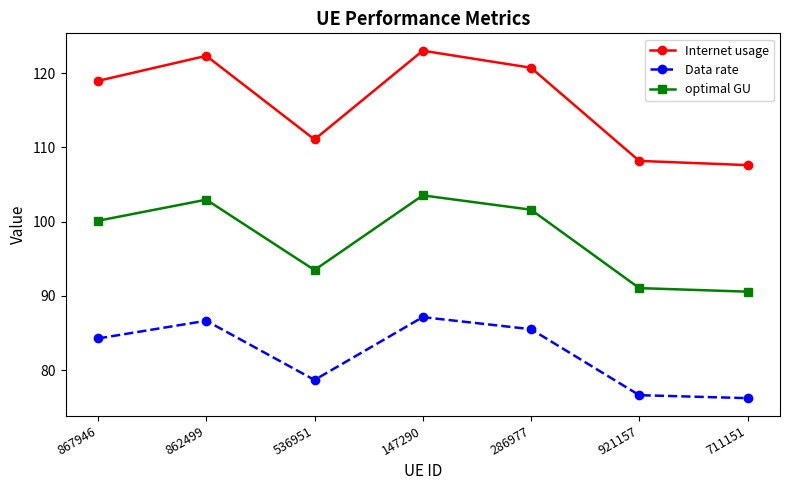

What is the greatest value displayed?

123.0